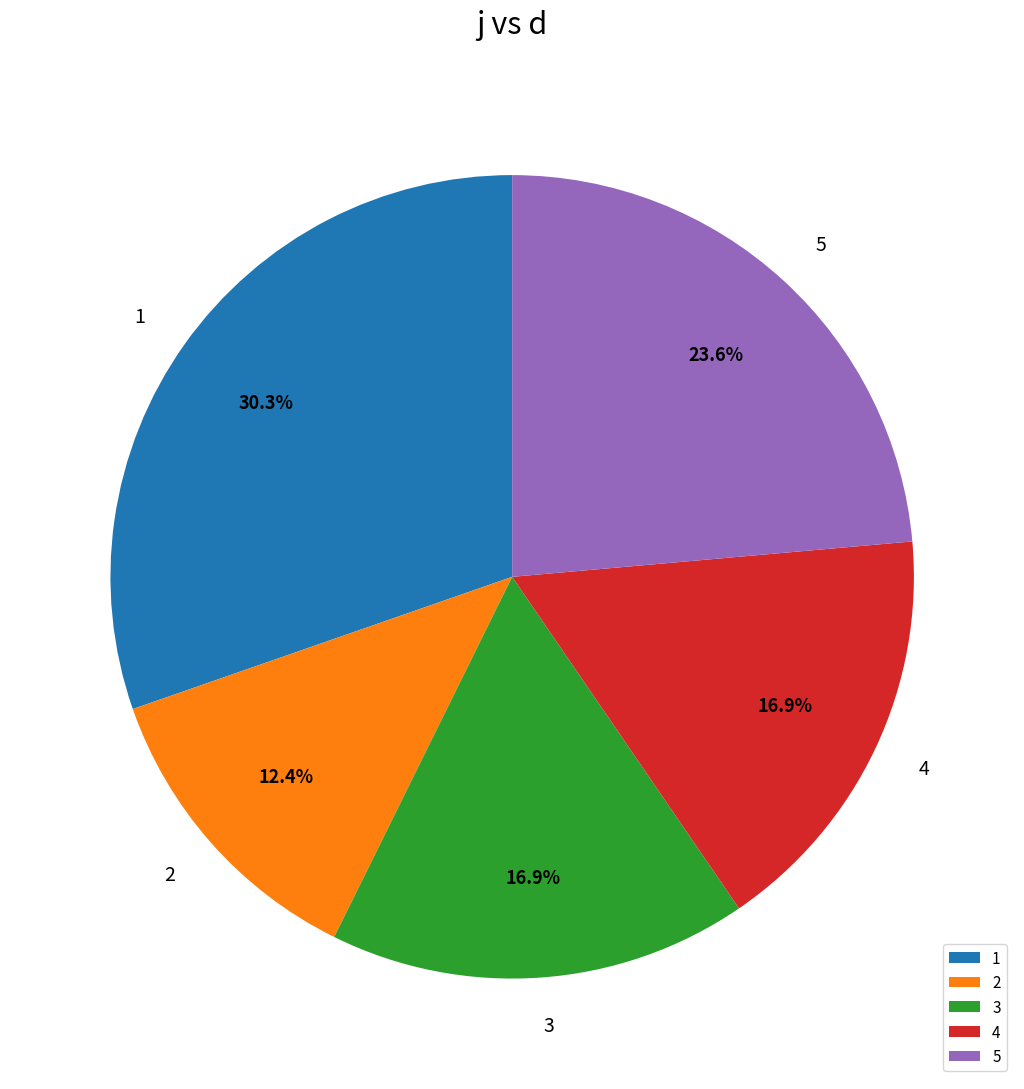

What is the ratio of the value at 1 to the value at 3?

1.8